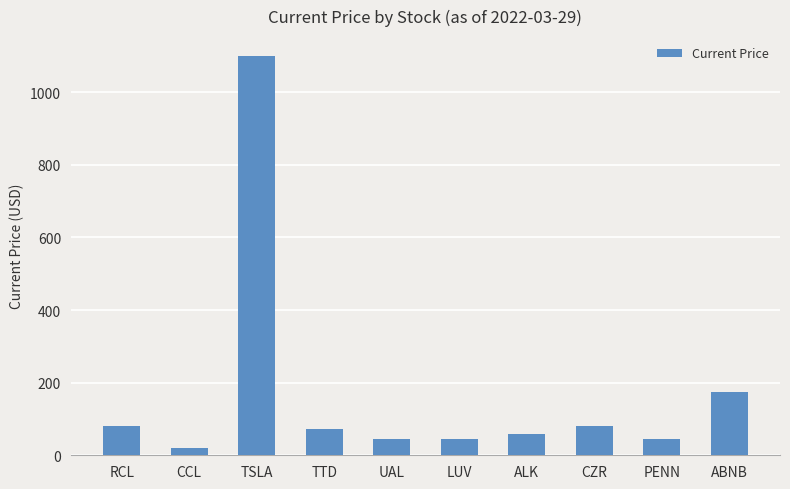

Which category has the highest value across all series?

TSLA